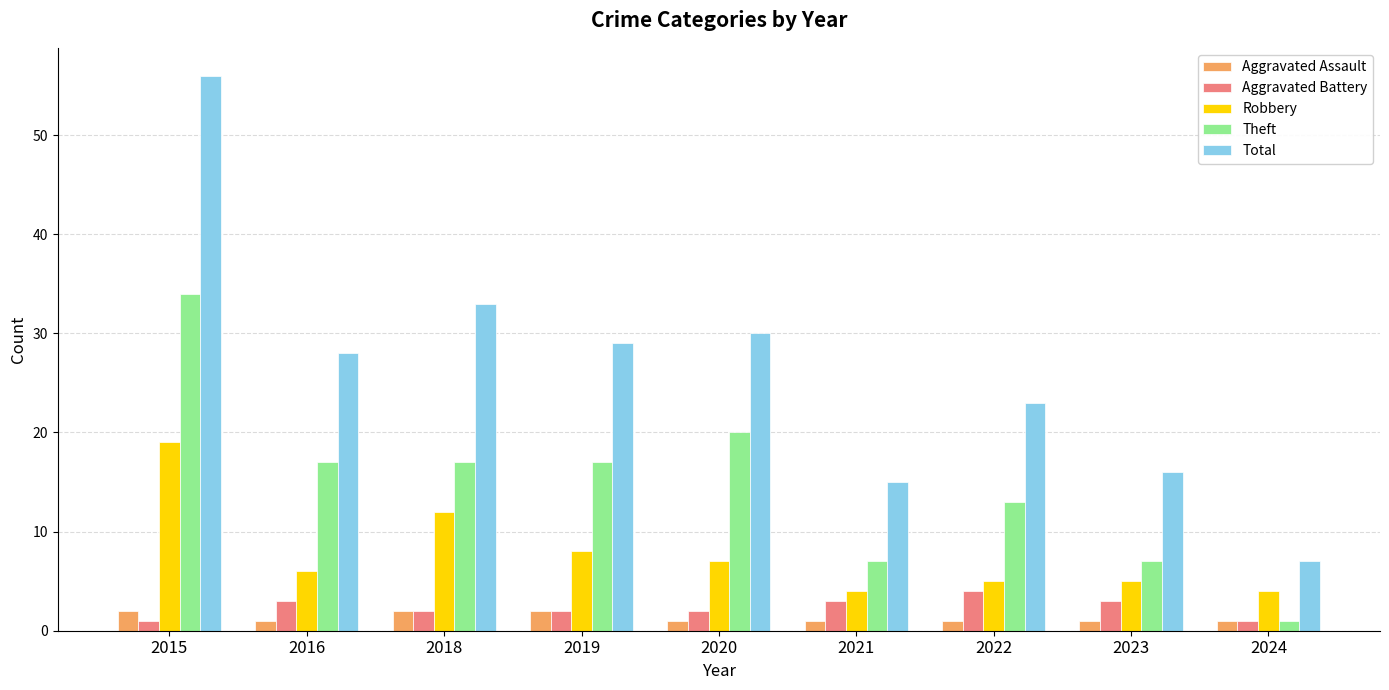

What is the highest value of the Total series?

56